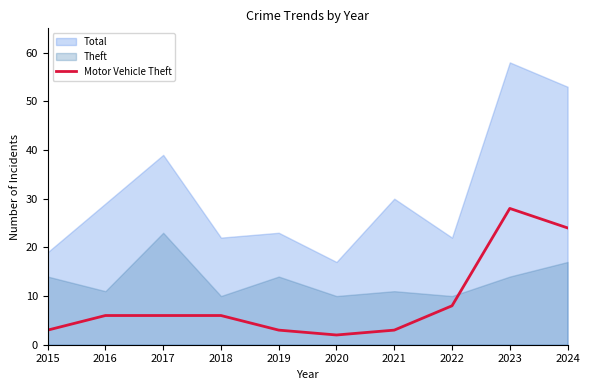

How many lines are shown in the chart?

1